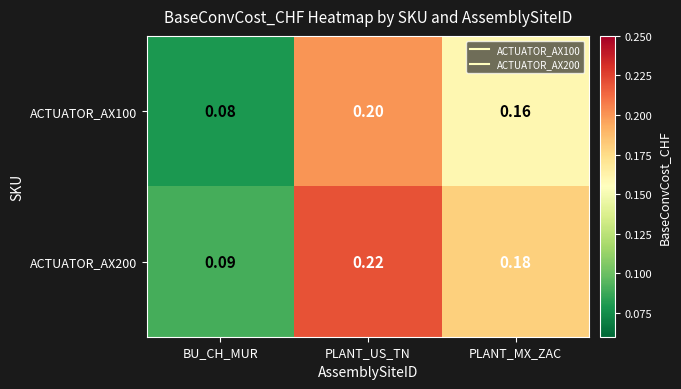

List the labels in order of ACTUATOR_AX100 value, largest first.

PLANT_US_TN, PLANT_MX_ZAC, BU_CH_MUR